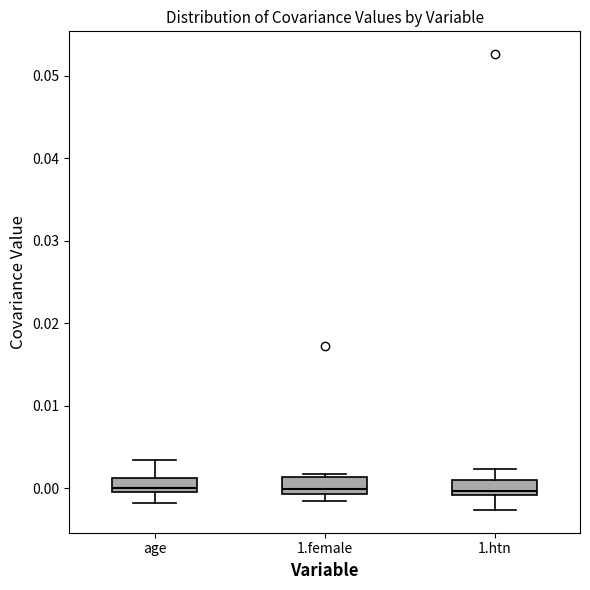

Reading left to right, read every box against the y-axis: the position of its median line, the range the box covers, and the ends of its whiskers. The values are not printed on the chart, so give them approximately, as read against the axis.

age: median 0.000 (just above the box's lower edge), box 0.000 to 0.001, whiskers -0.002 to 0.003
1.female: median 0.000, box -0.001 to 0.001, whiskers -0.001 (just below the box's lower edge) to 0.002
1.htn: median 0.000, box -0.001 to 0.001, whiskers -0.003 to 0.002